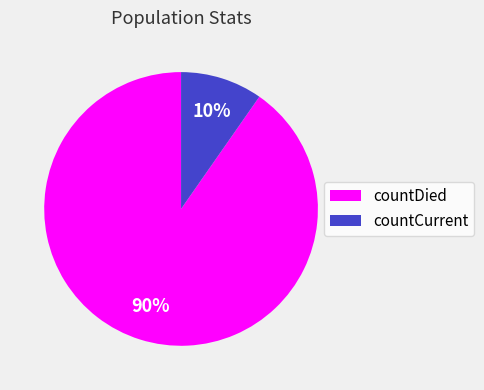

To the nearest percent, what is the combined percentage of countCurrent and countDied?

100%